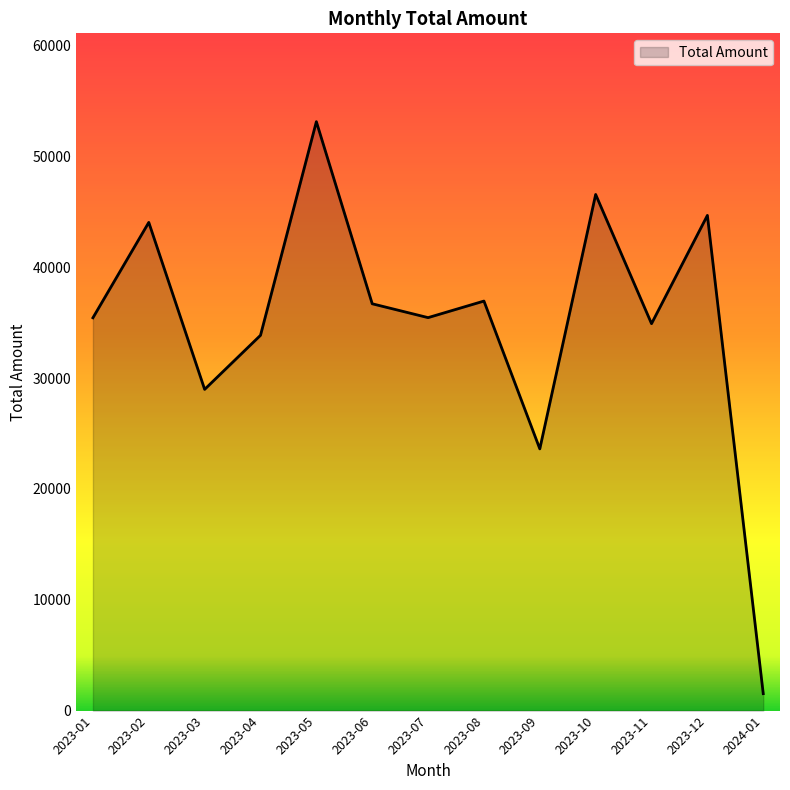

How many categories are shown in the chart?

13